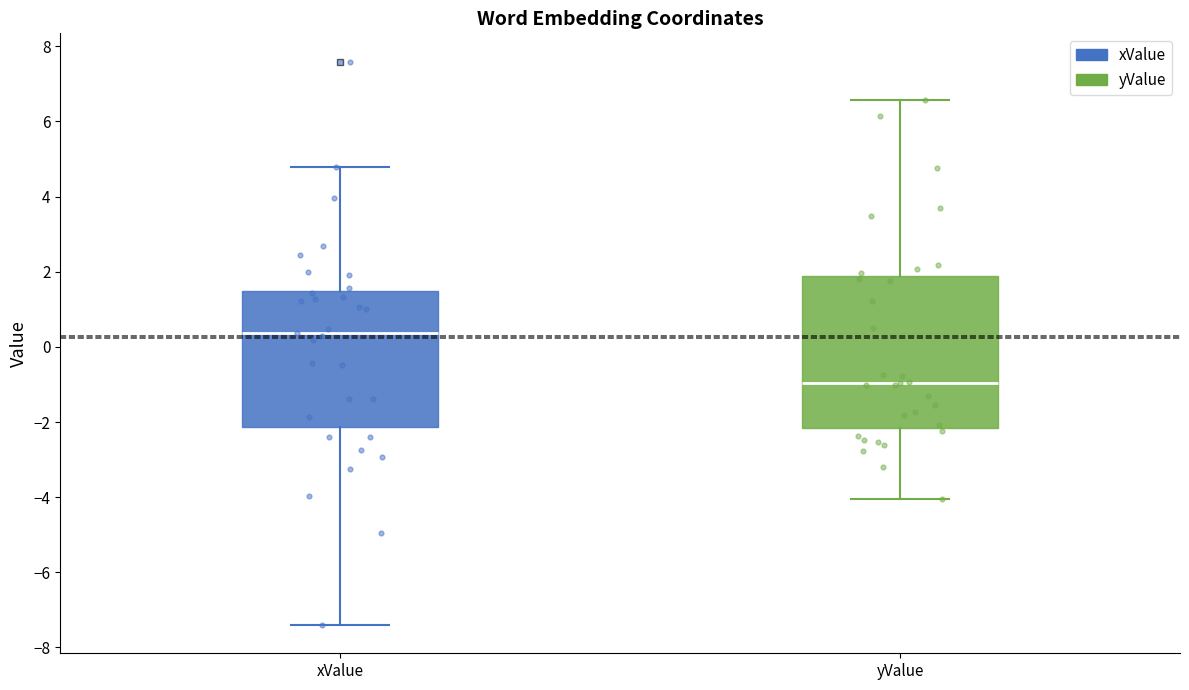

Which box has the lowest median line?

yValue